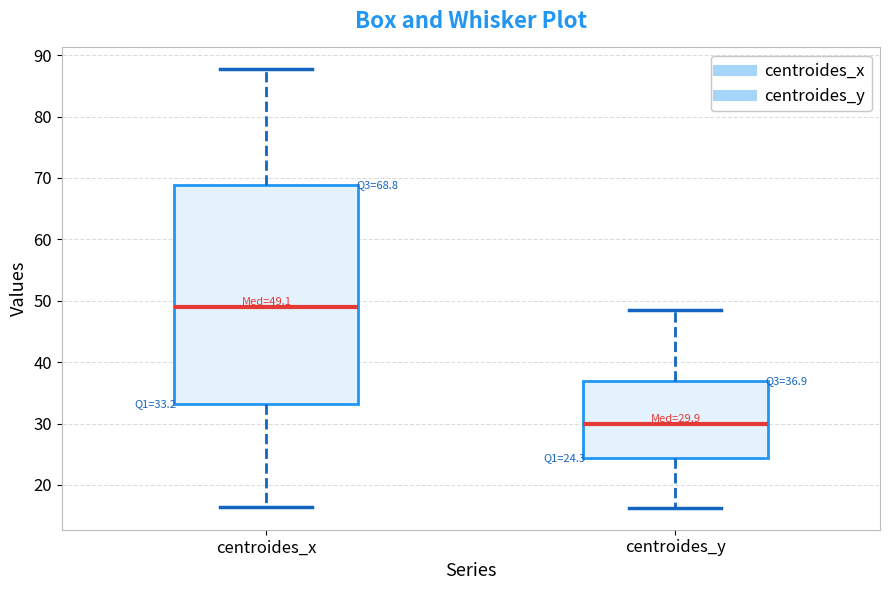

Comparing the boxes themselves (not the whiskers), which one is the tallest?

centroides_x